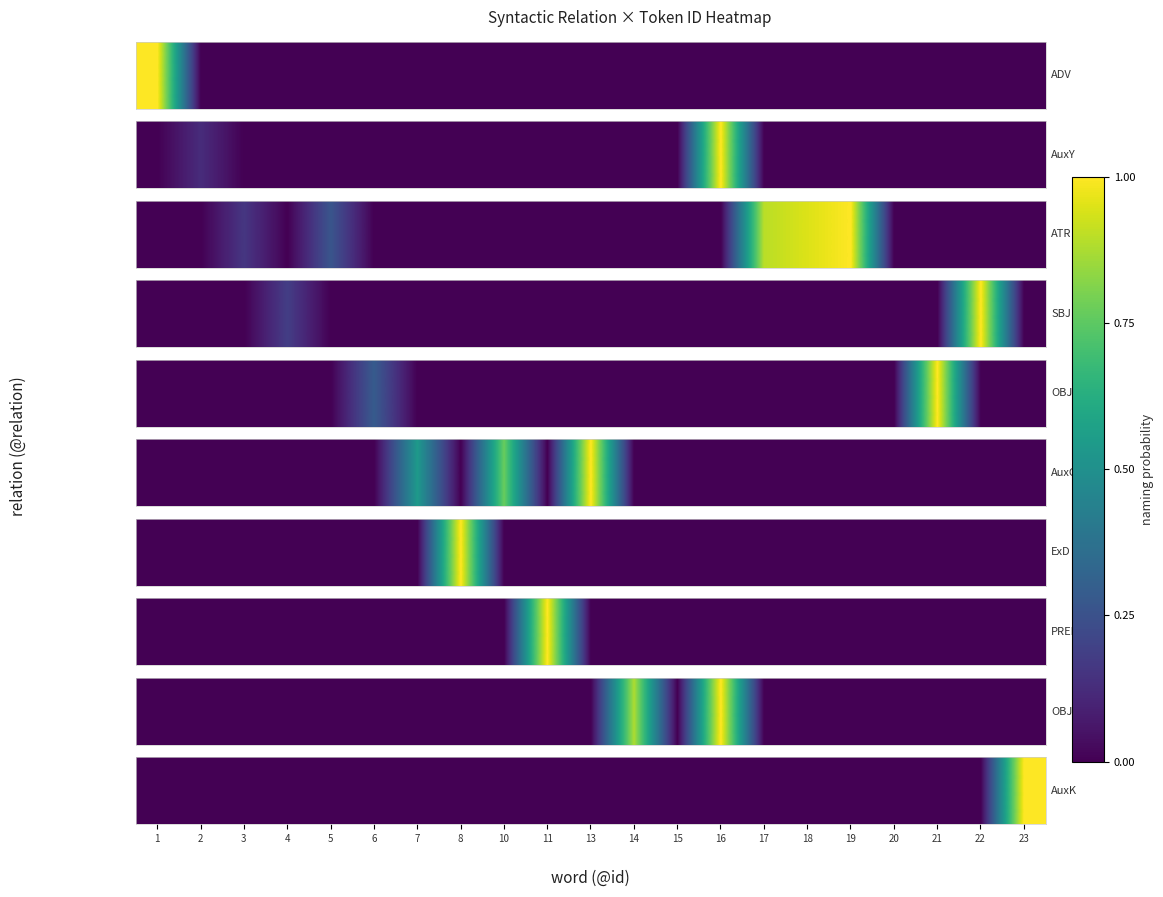

What is the sum of all values?

1